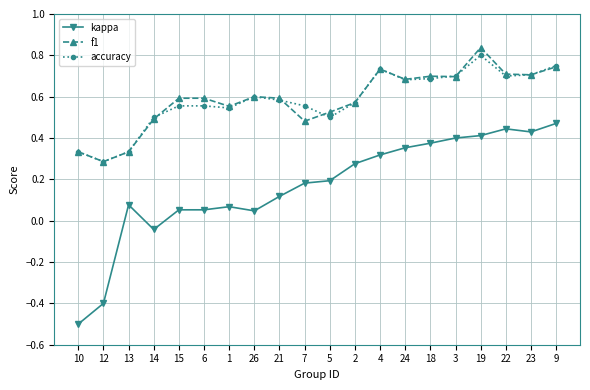

Which series has the largest range (max minus min)?

kappa